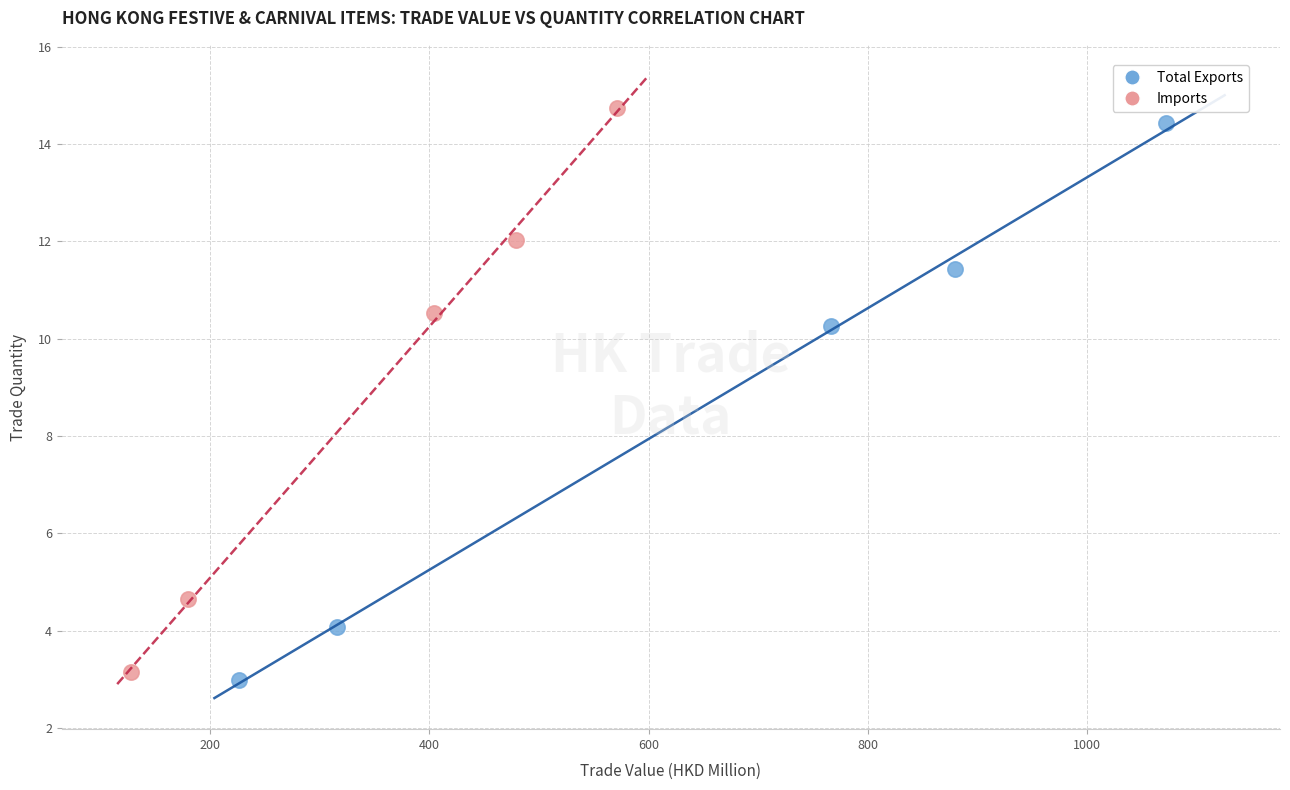

What are all the series names shown in the legend?

Total Exports, Imports